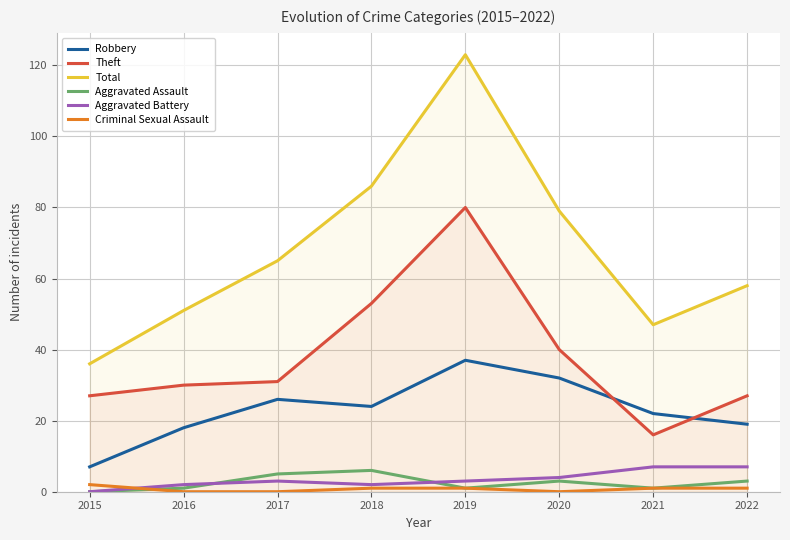

What is the average value of the Robbery series?

23